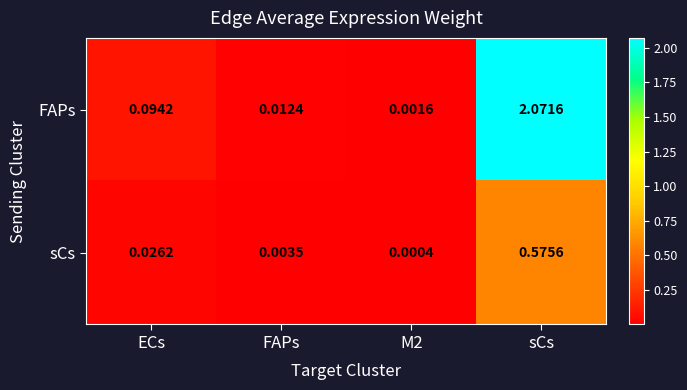

Which series has the largest range (max minus min)?

FAPs